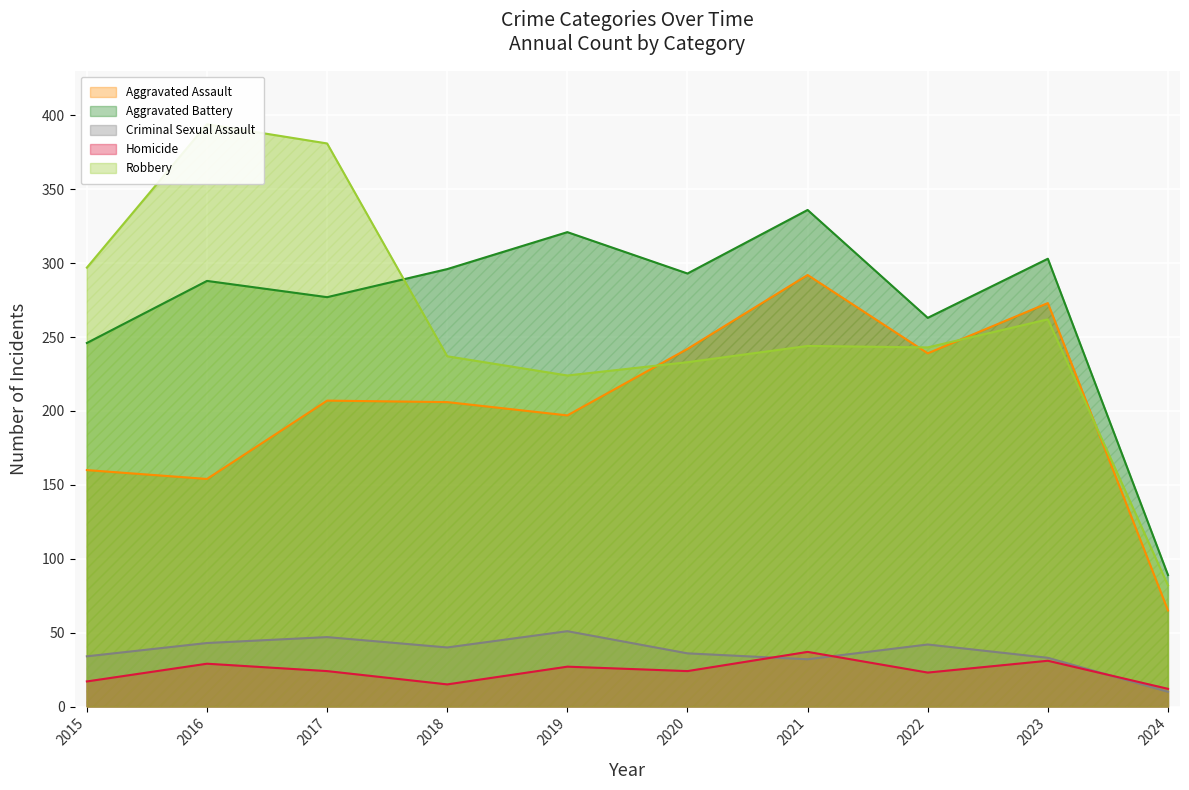

What is the difference between the maximum and minimum values in the Homicide series?

25